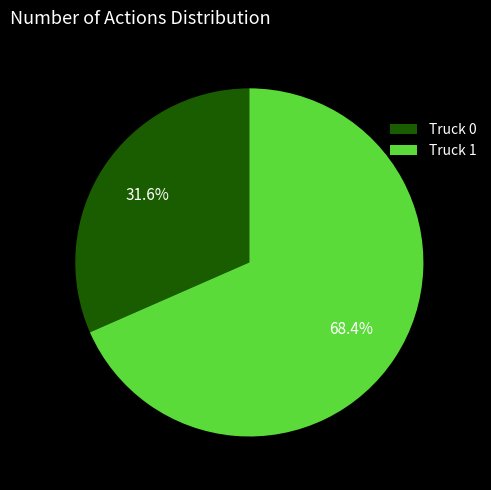

Is the sum of Truck 0 and Truck 1 greater than half?

Yes